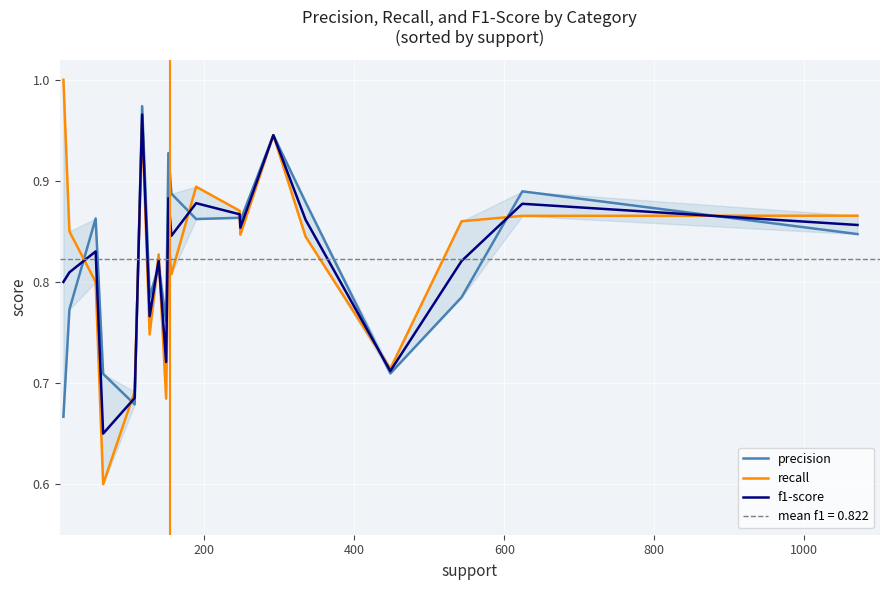

True or false: precision has a value of 1.6 at 14.

False